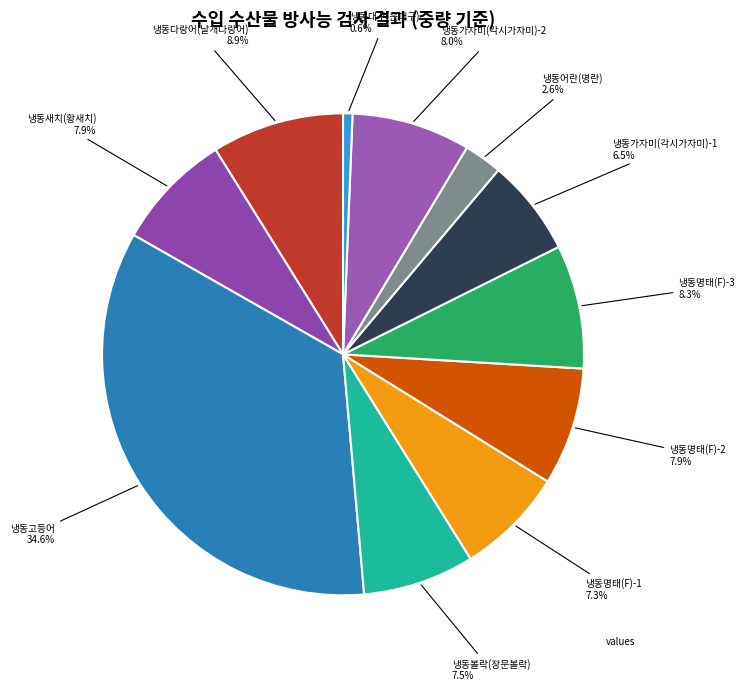

Count the number of slices in the pie.

11